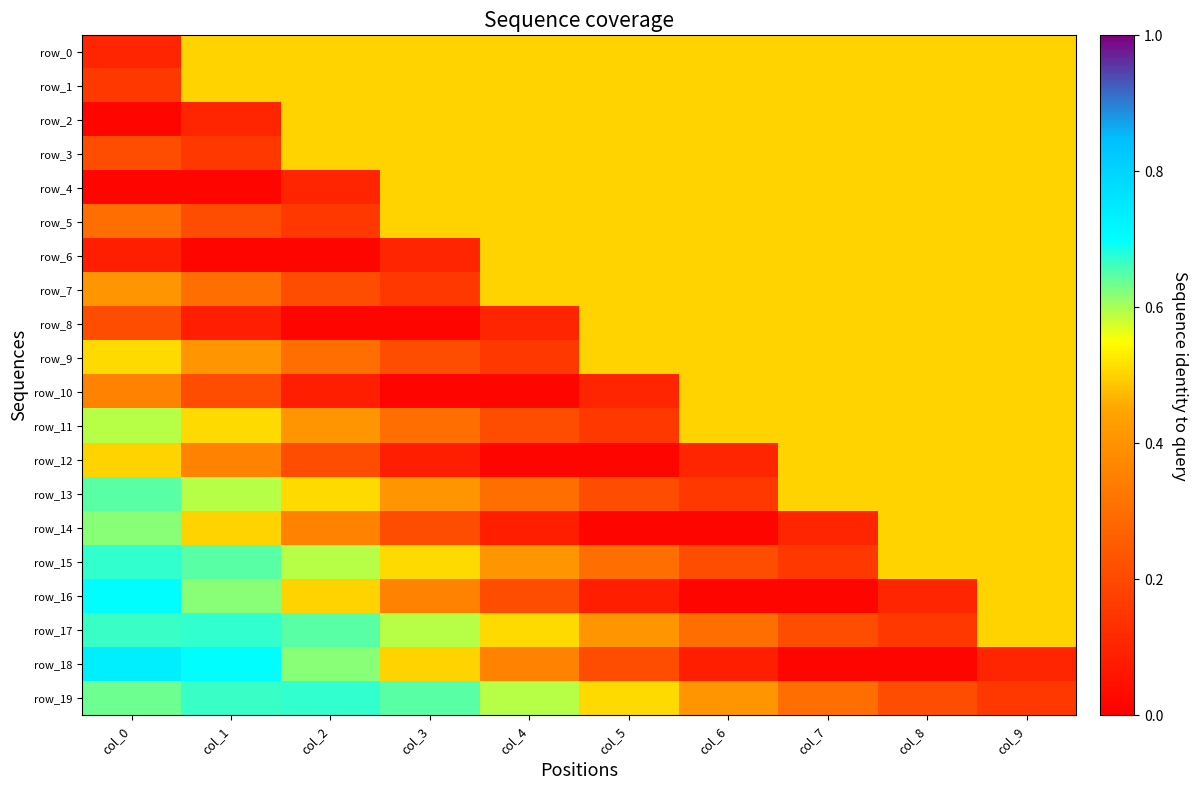

How many values in row_15 are below zero?

4